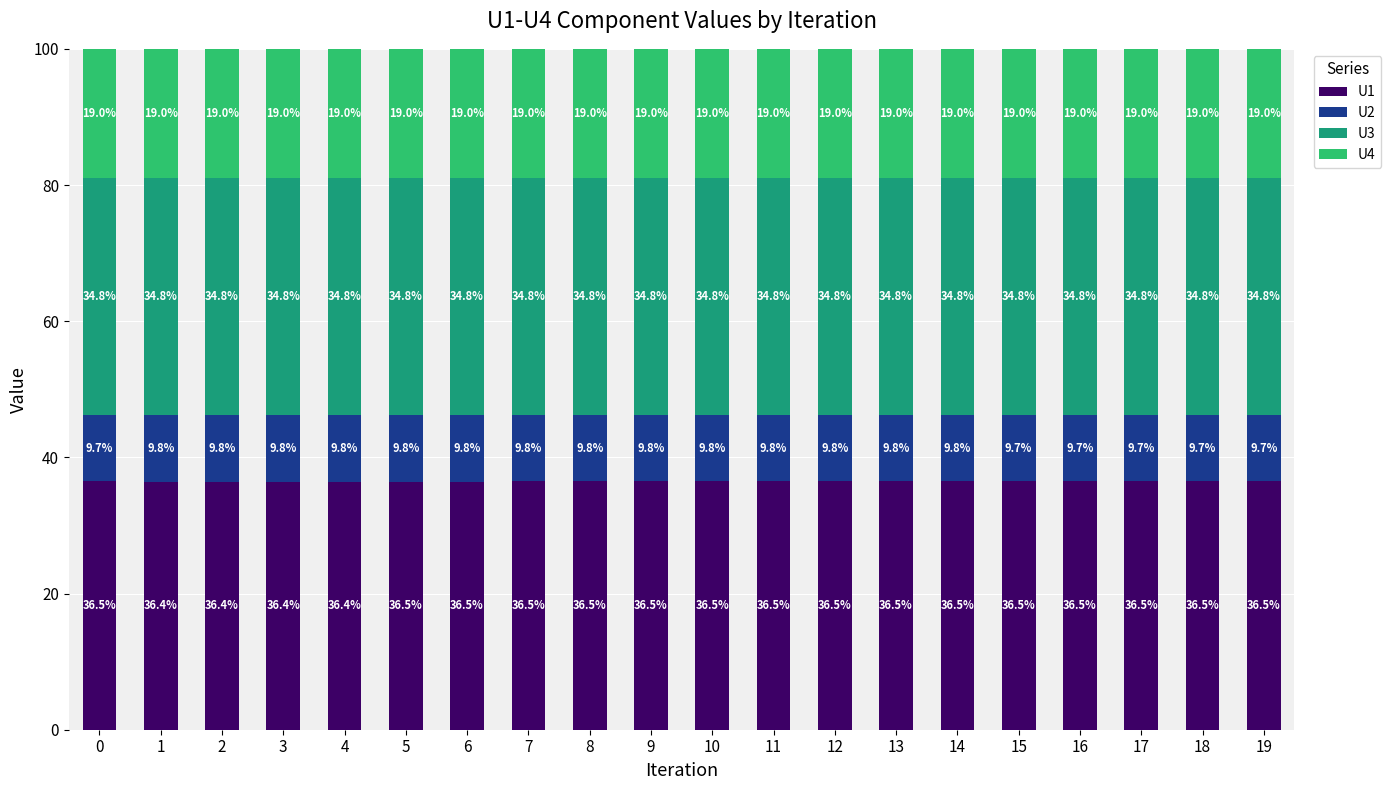

How many U1 values are between 36 and 37?

20